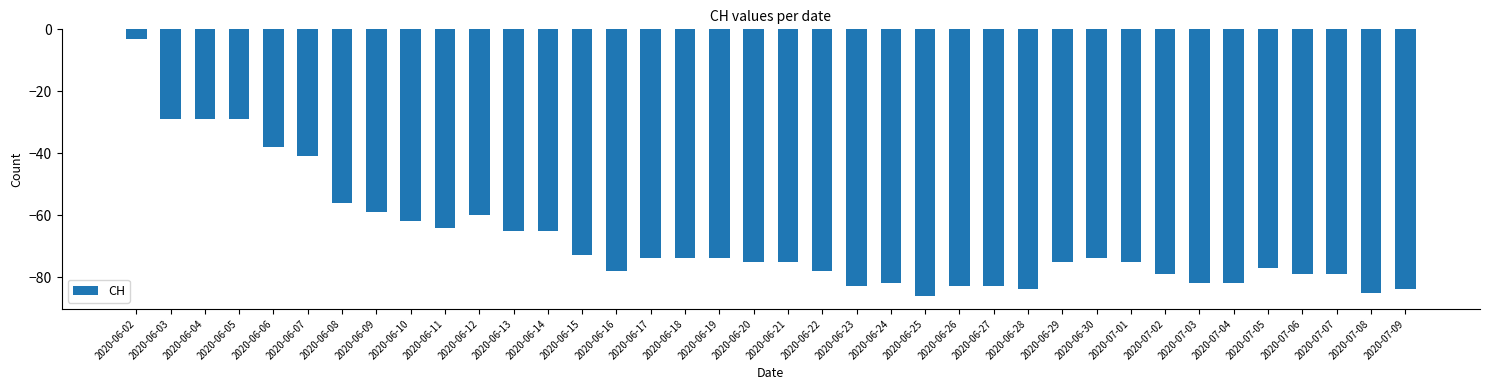

Which has a higher value, 2020-07-01 or 2020-06-26?

2020-07-01